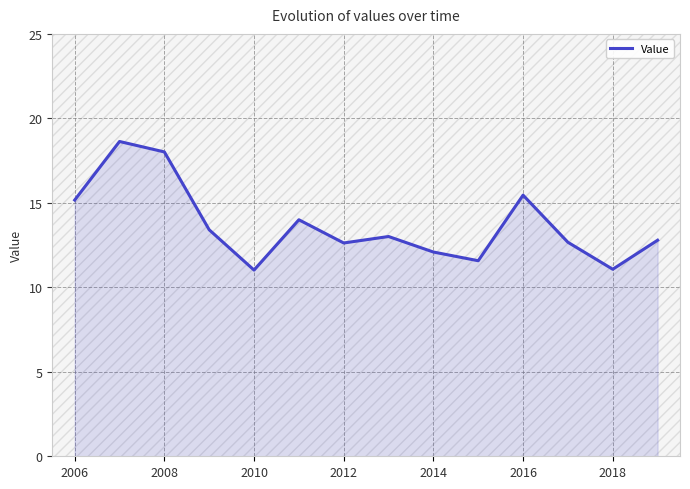

What is the difference between the maximum and minimum values?

7.6